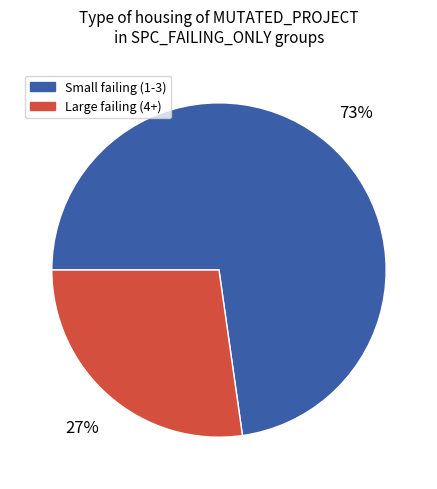

To the nearest percent, what is the difference between the largest and smallest slice percentages?

46%